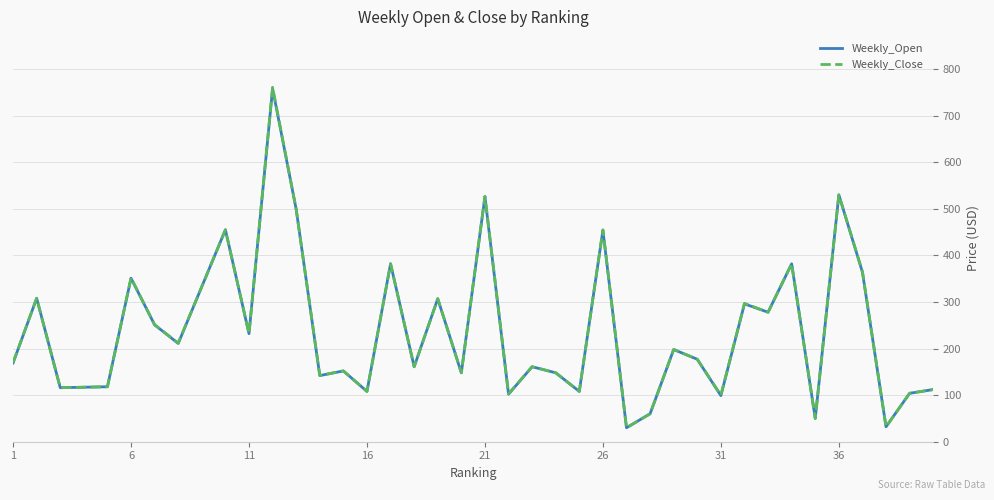

Does the chart display data point markers on the line(s)?

No